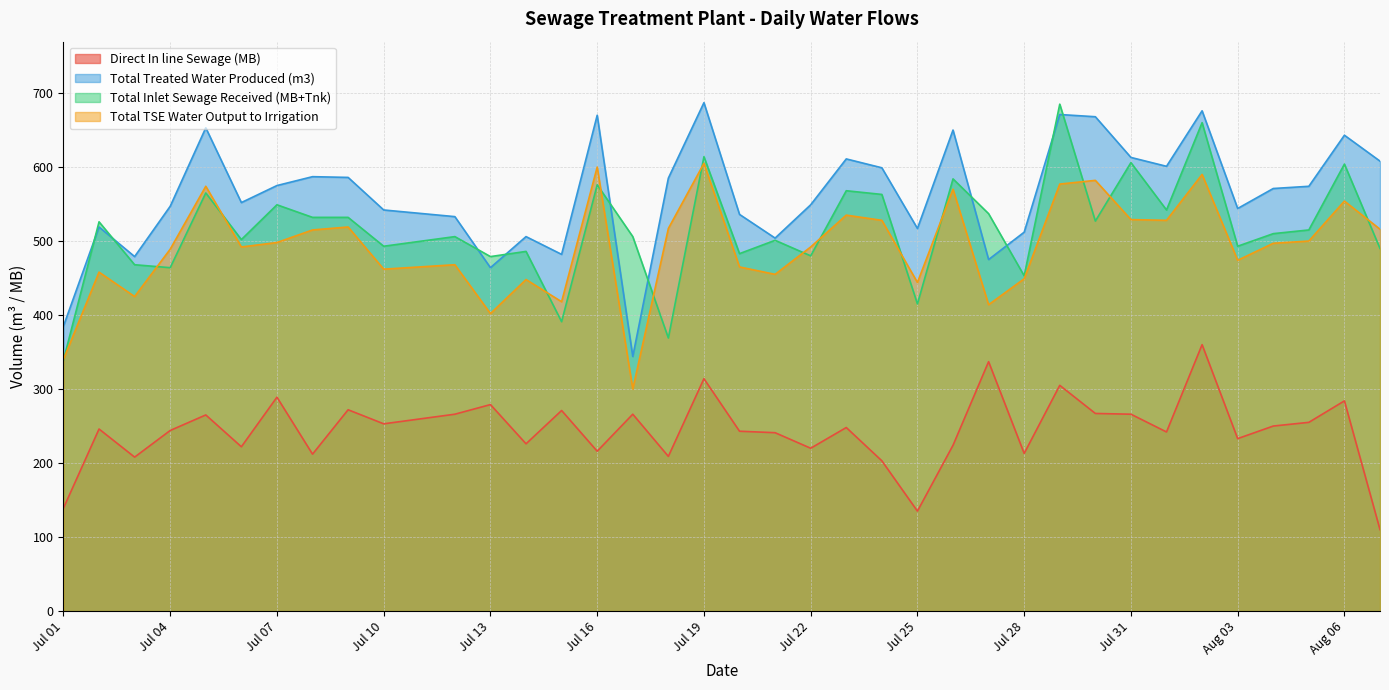

The Total TSE Water Output to Irrigation series shows 587 at Jul 13. True or false?

False